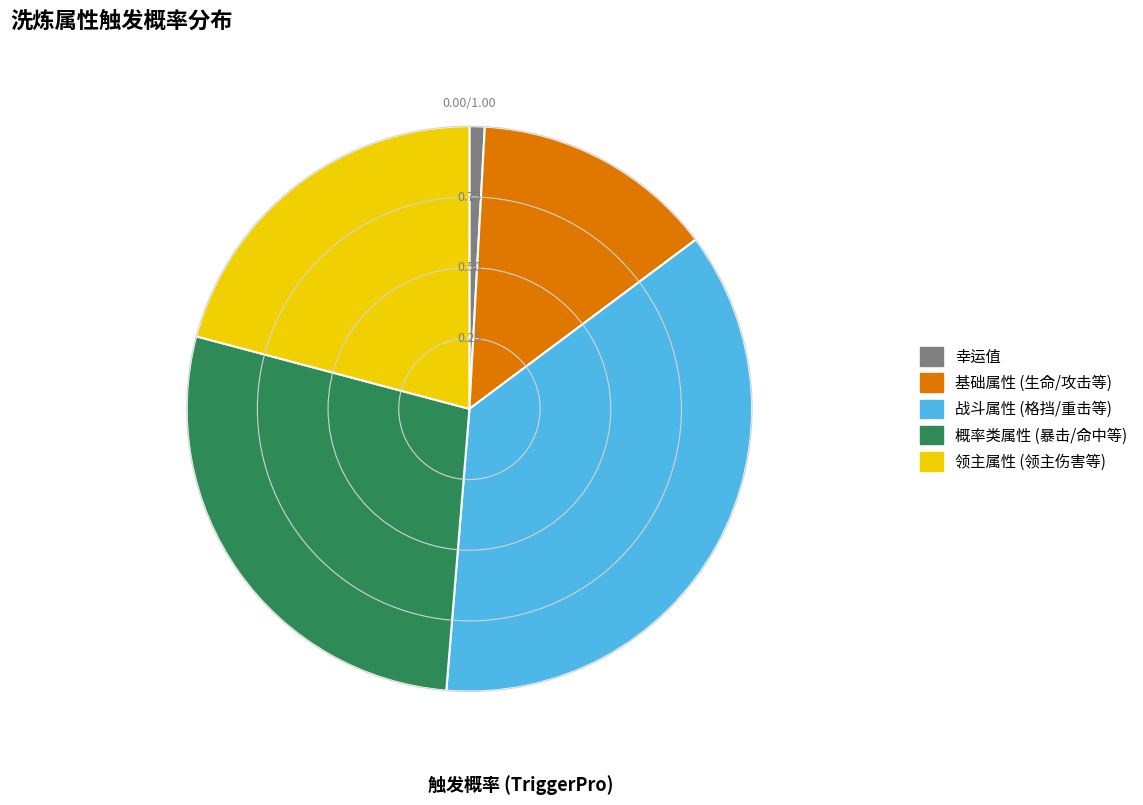

Is there any slice that represents more than half of the pie?

No